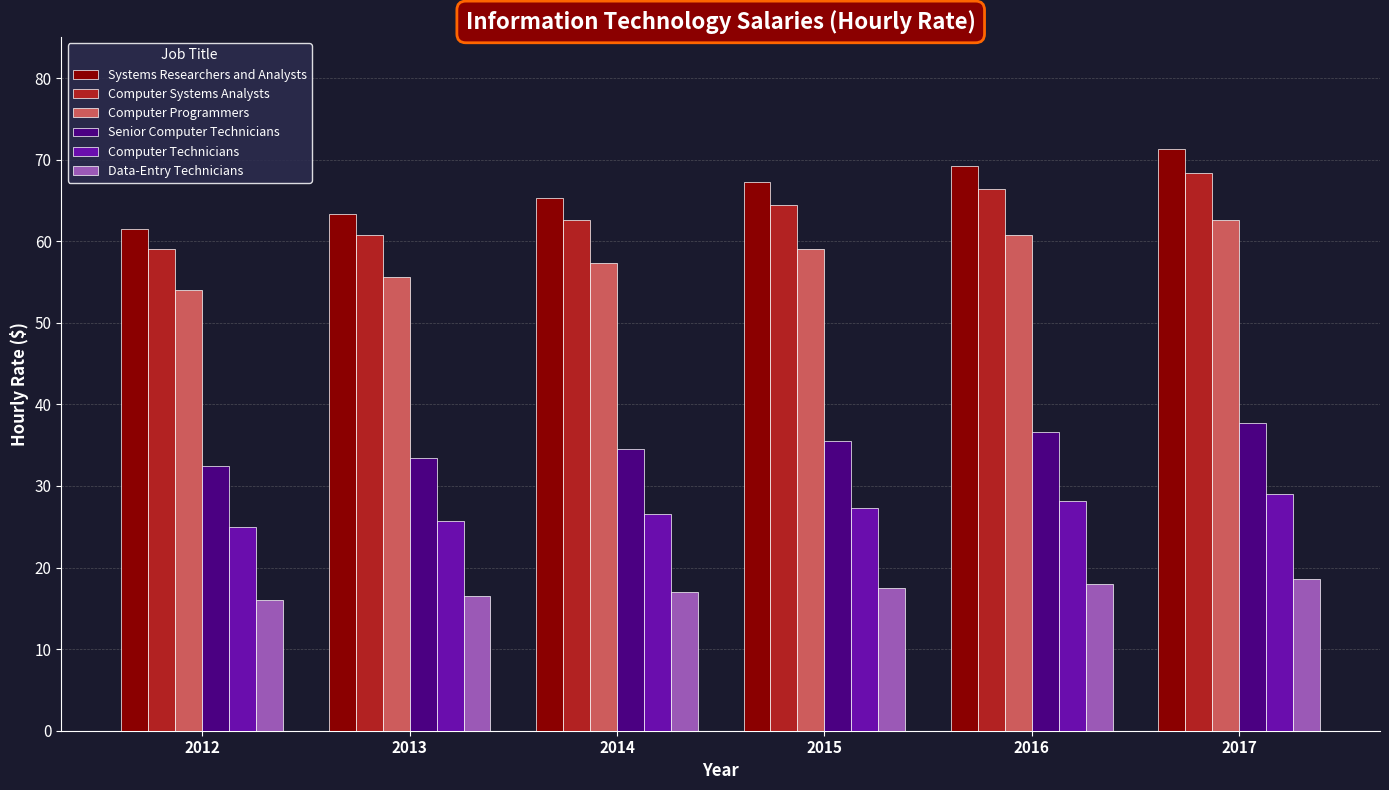

Is it true that Senior Computer Technicians equals 21.8 at 2017?

False